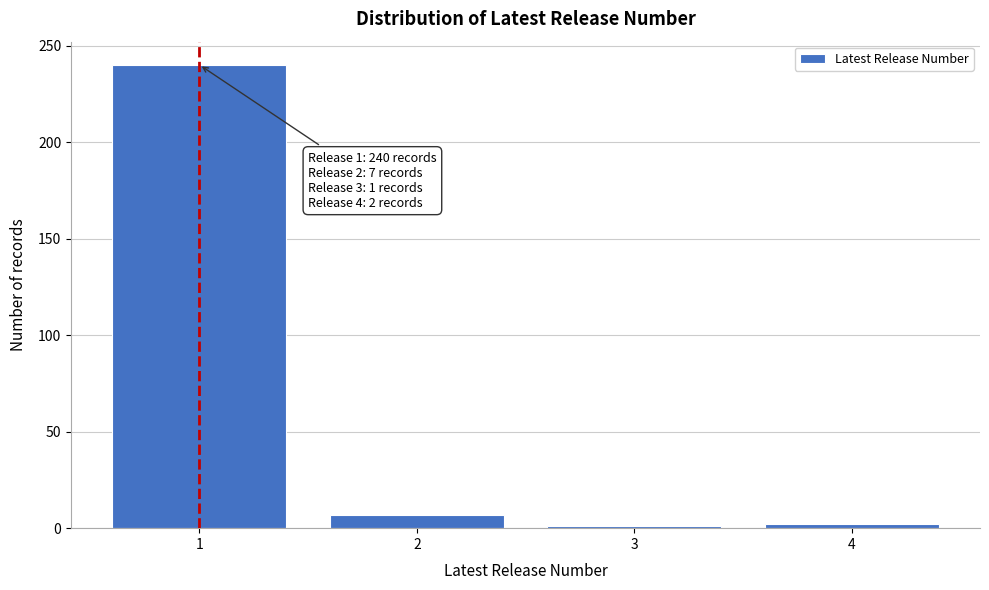

What is the greatest value displayed?

240